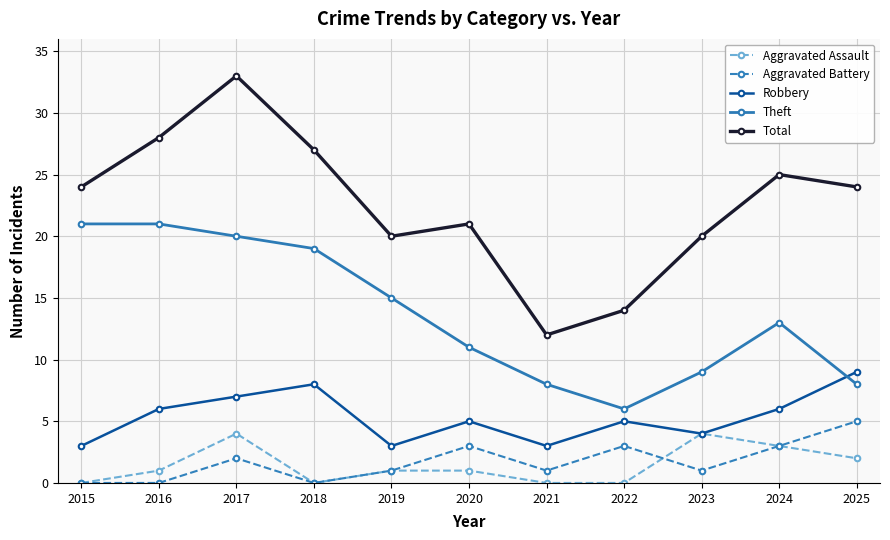

True or false: Theft and Total intersect in this chart.

False